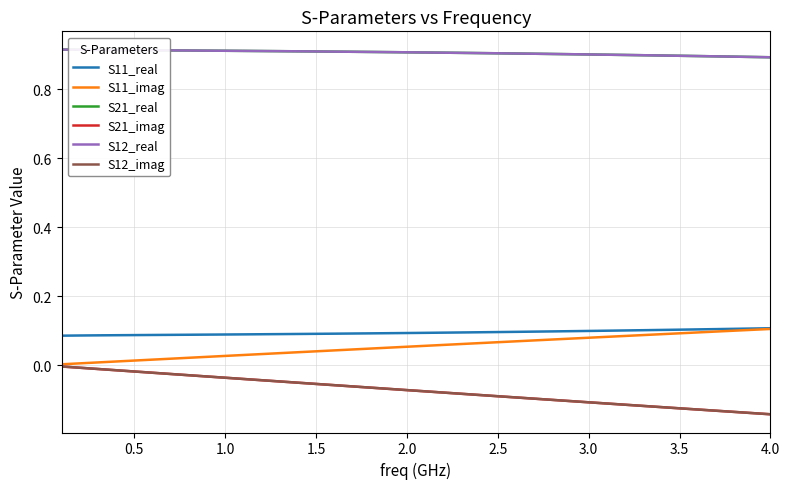

Which series has the largest total across all categories?

S21_real